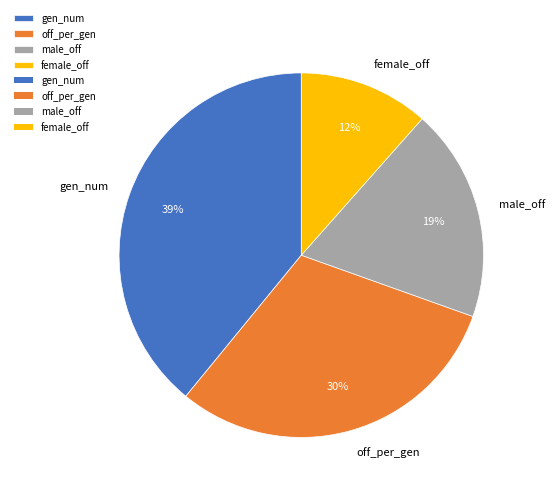

How many segments does this pie chart have?

4